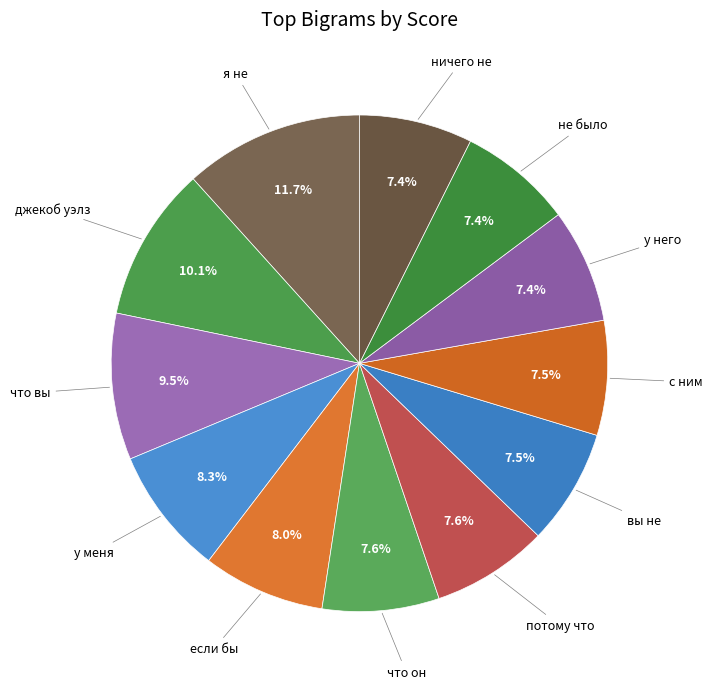

Which category has the biggest portion of the pie?

я не